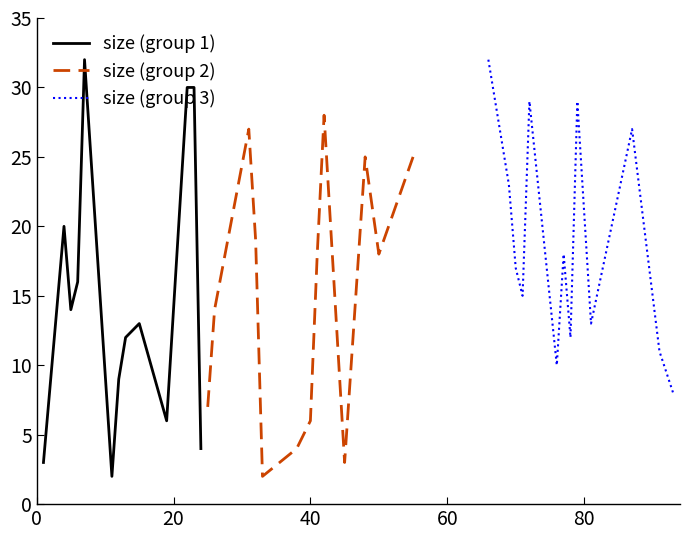

What is the value of the 29th point from the left?

18